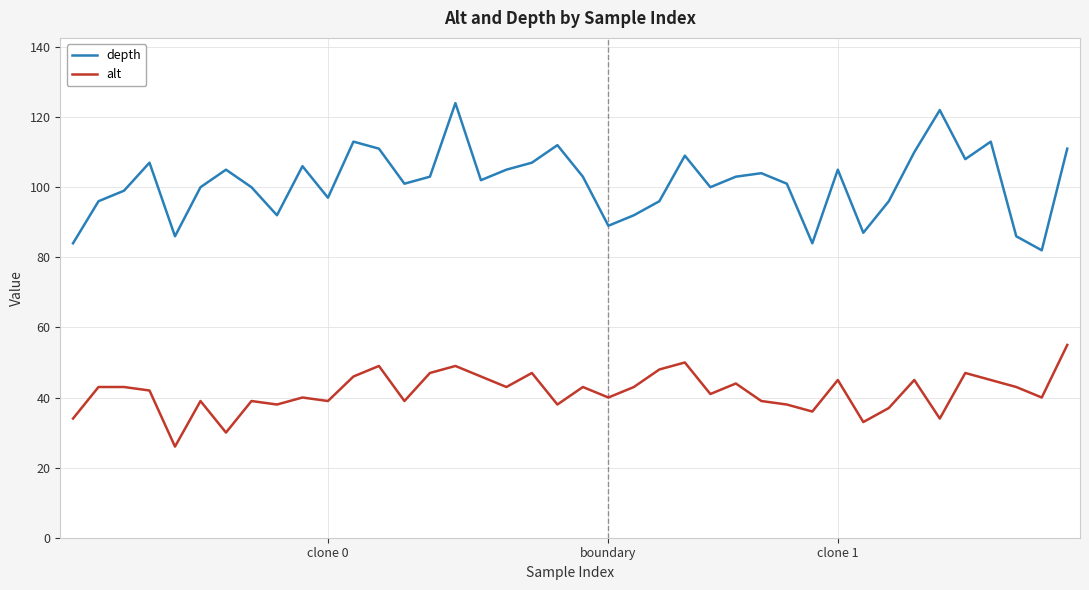

Rank the series by their average value, from highest to lowest.

depth, alt